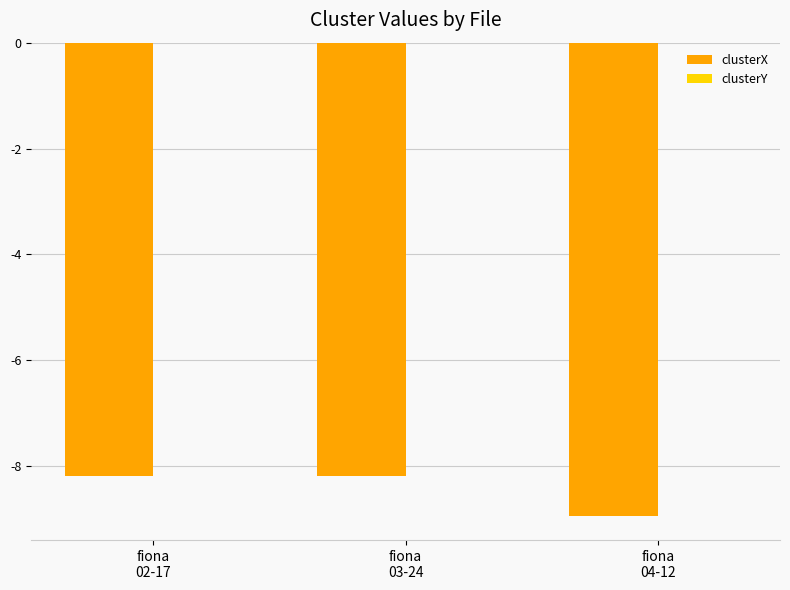

What is the sum of all clusterX values?

-25.3